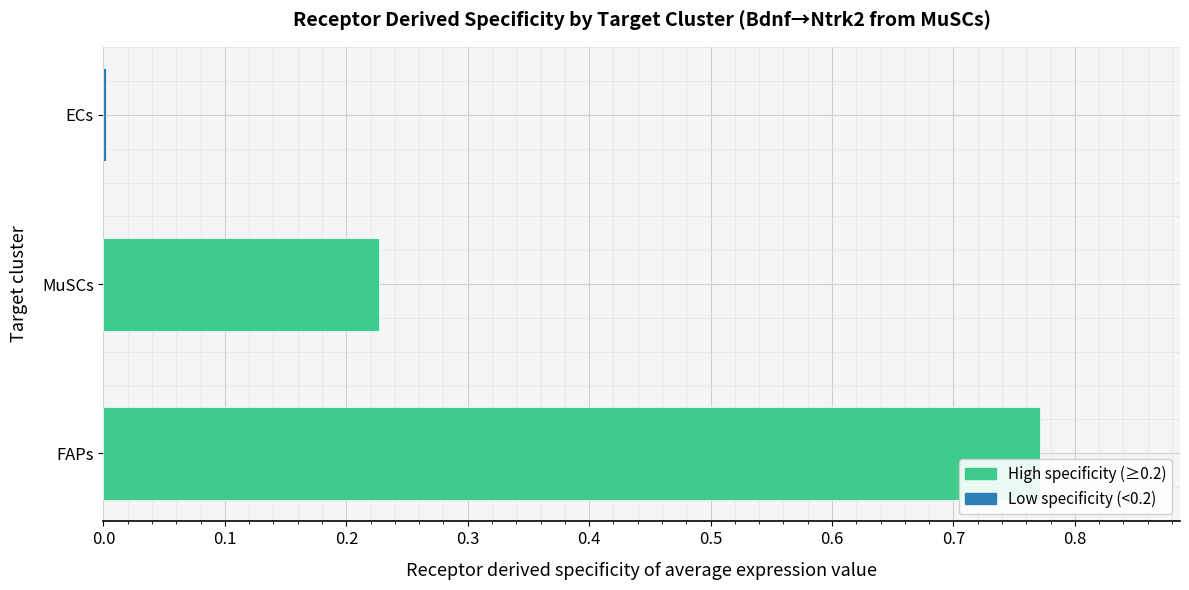

What is the sum of all values?

1.0